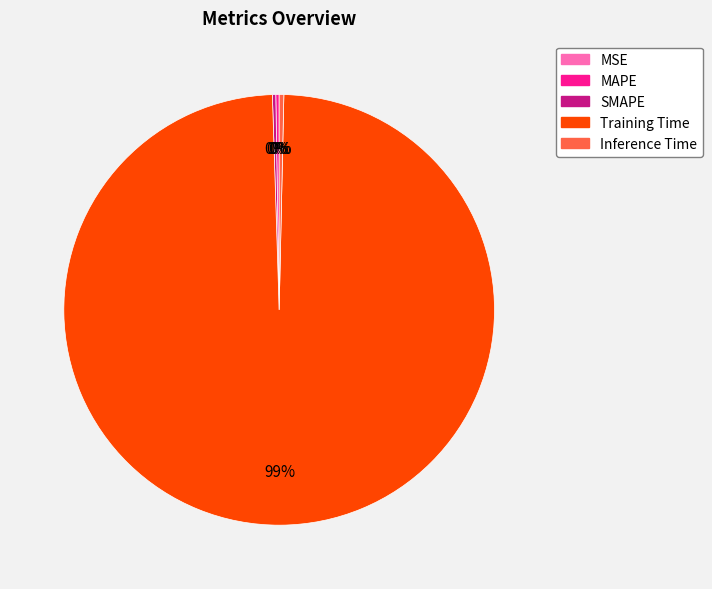

Which slice is the largest?

Training Time